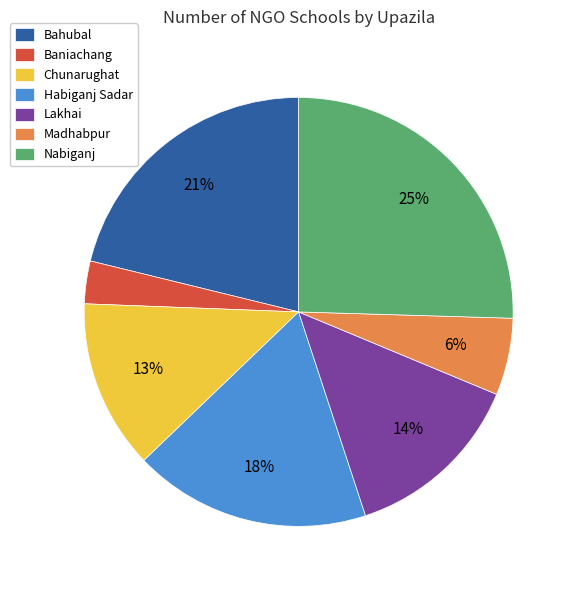

Combined, do Nabiganj and Habiganj Sadar account for over 50%?

No